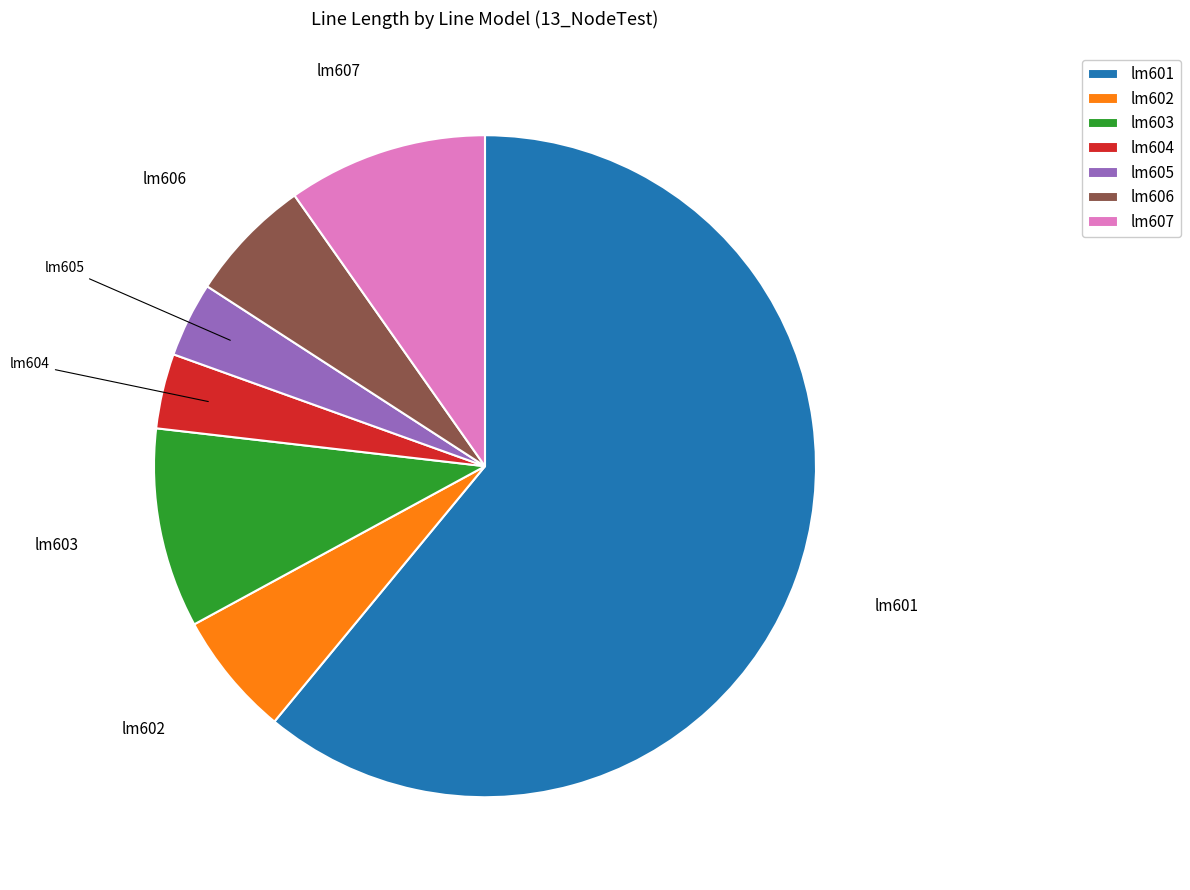

What is the largest slice in the pie chart?

lm601